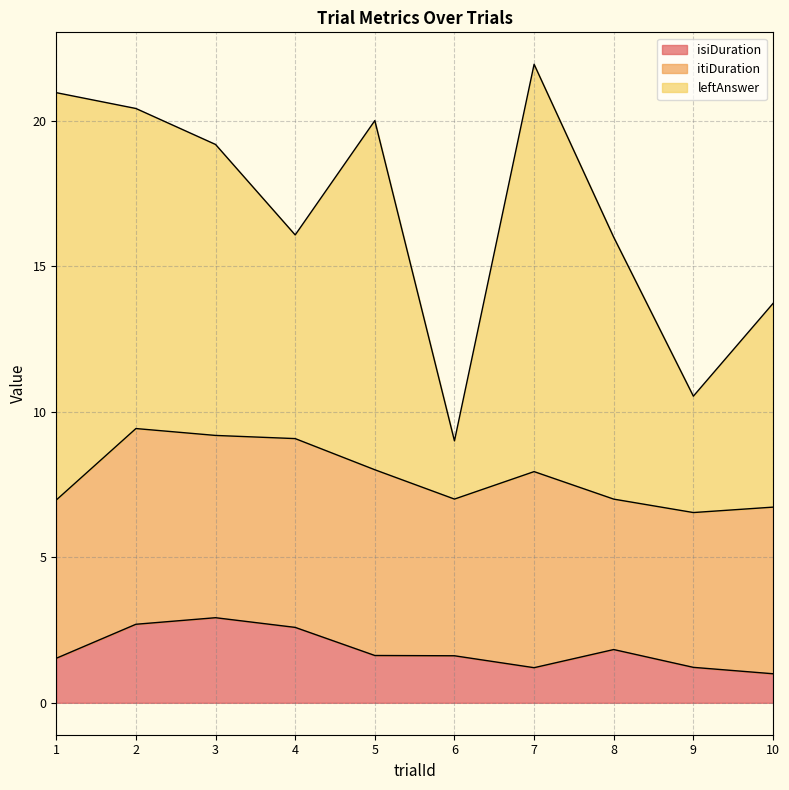

The trialId series shows 10.0 at 10. True or false?

True